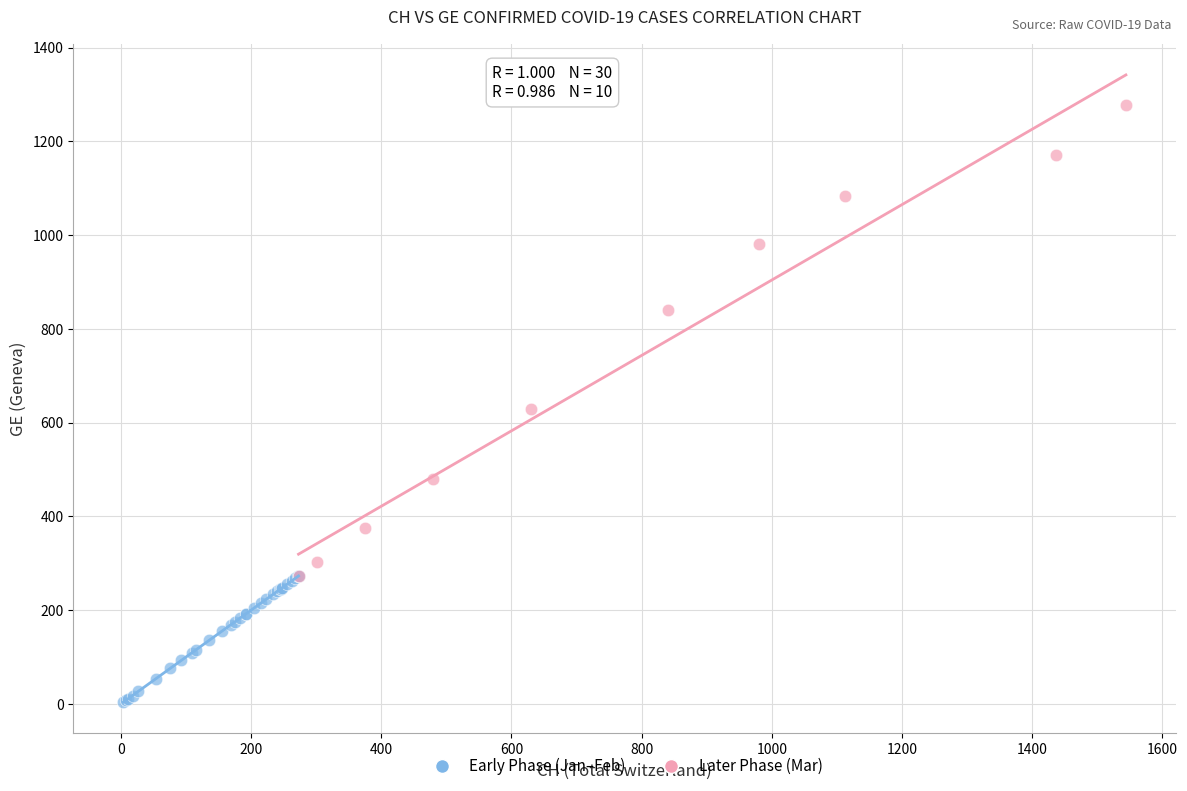

Which series contains the lowest Y value?

Early Phase (Jan–Feb)